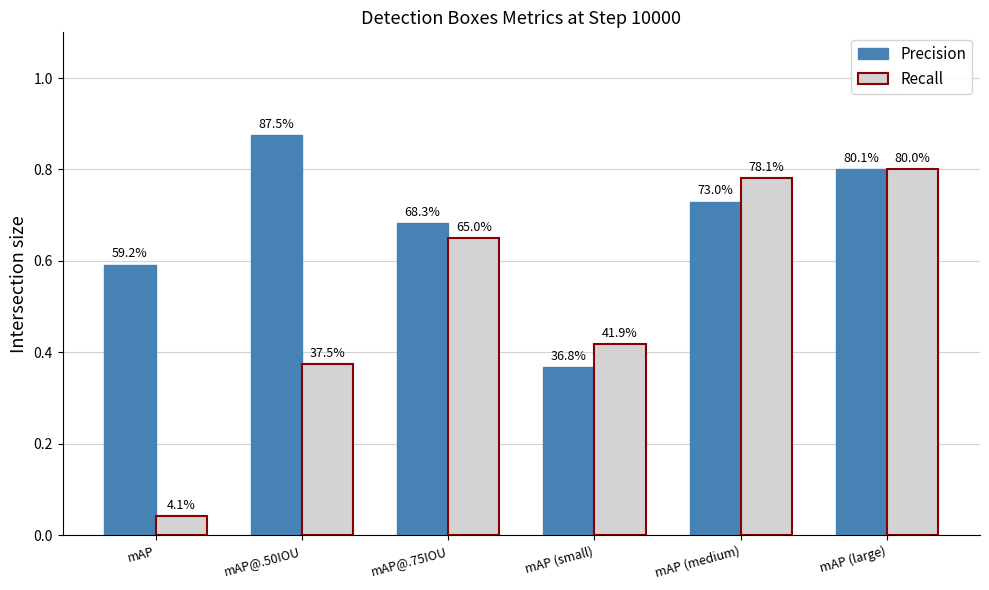

How many groups of bars are there?

6